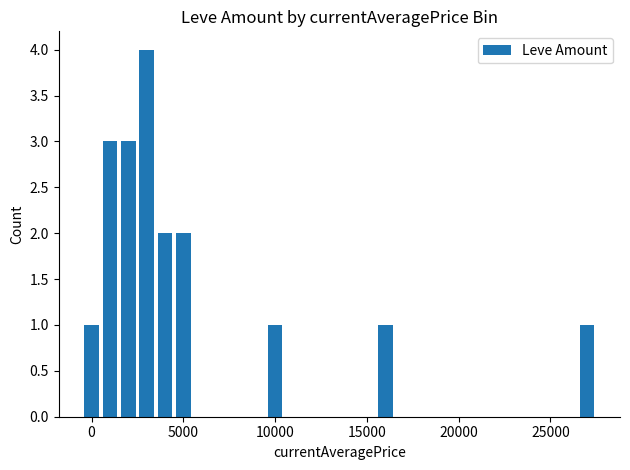

What is the sum of all values?

18